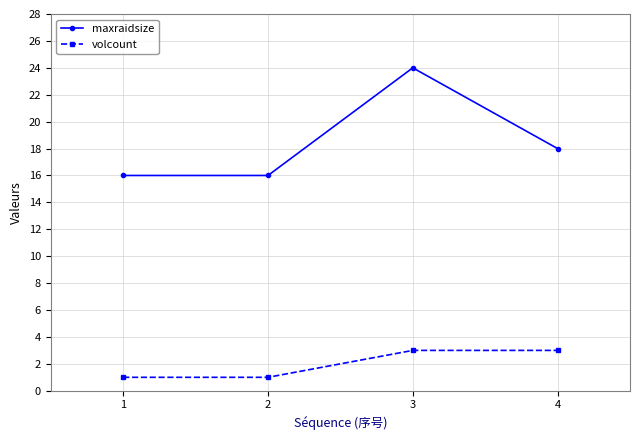

What are all the series names shown in the legend?

maxraidsize, volcount